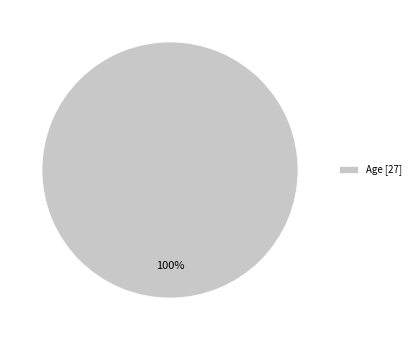

Which category accounts for the majority?

Age [27]